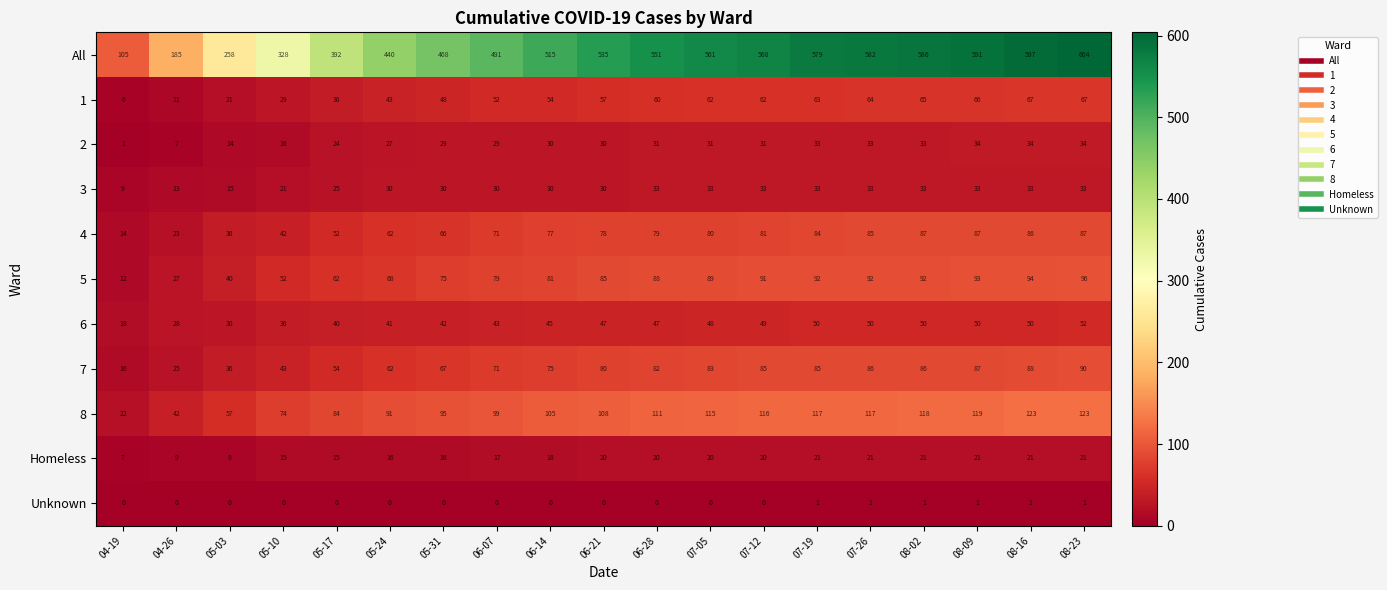

Where is All nearest to the value 354?

05-10